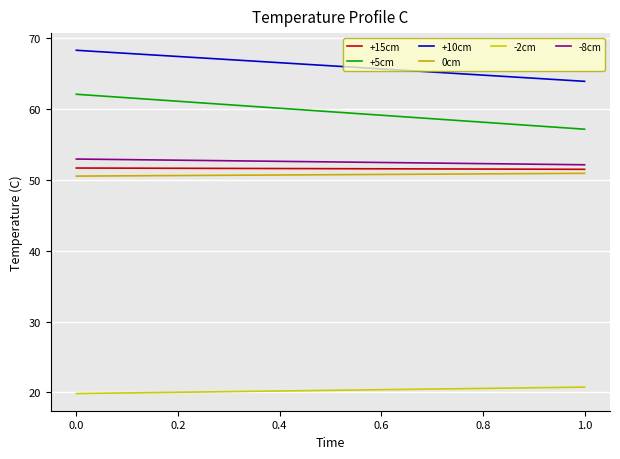

Is the value of +5cm at 1.0 greater than the value of -2cm at 1.0?

Yes